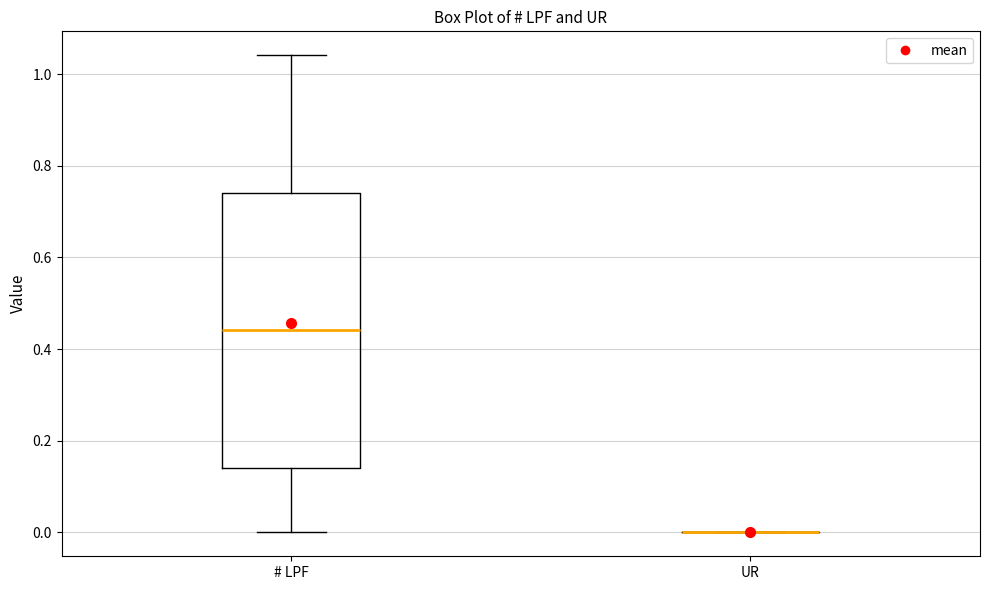

Comparing the boxes themselves (not the whiskers), which one is the tallest?

# LPF